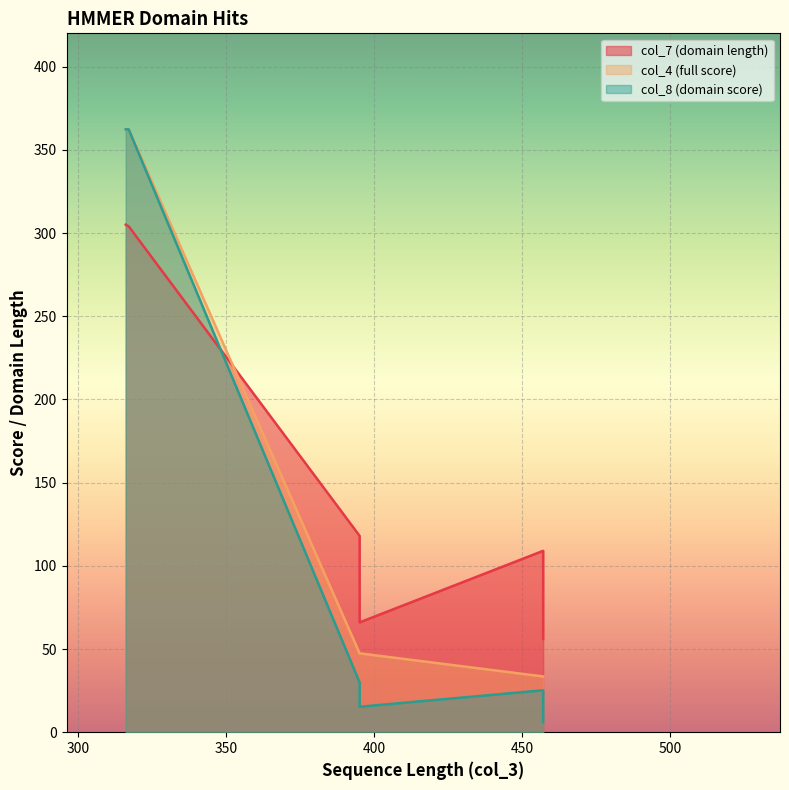

Reading left to right, extract all data points from this chart.

col_7 (domain length): 1_4760/6-309=305.0	1_858/6-310=304.0	1_4039/47-164=118.0	1_4039/323-388=66.0	1_2693/81-189=109.0	1_2693/358-413=56.0
col_4 (full score): 1_4760/6-309=362.5	1_858/6-310=362.6	1_4039/47-164=47.4	1_4039/323-388=47.4	1_2693/81-189=33.5	1_2693/358-413=33.5
col_8 (domain score): 1_4760/6-309=362.3	1_858/6-310=362.3	1_4039/47-164=29.9	1_4039/323-388=15.3	1_2693/81-189=25.2	1_2693/358-413=6.1